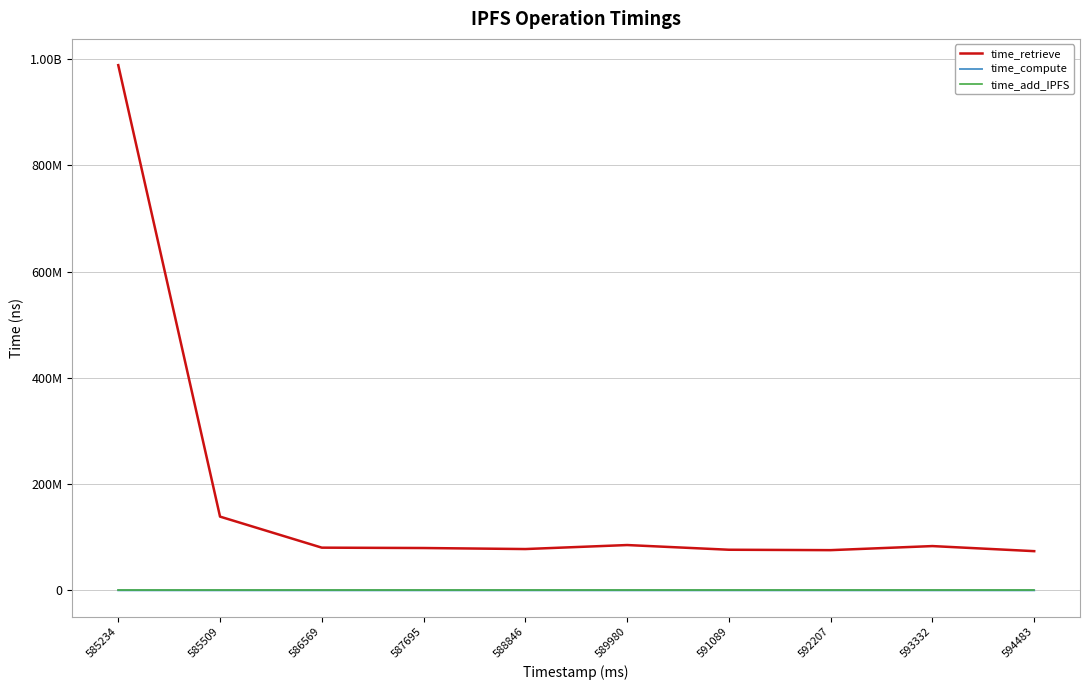

What is the sum of the time_retrieve values at 587695 and 592207?

155477596